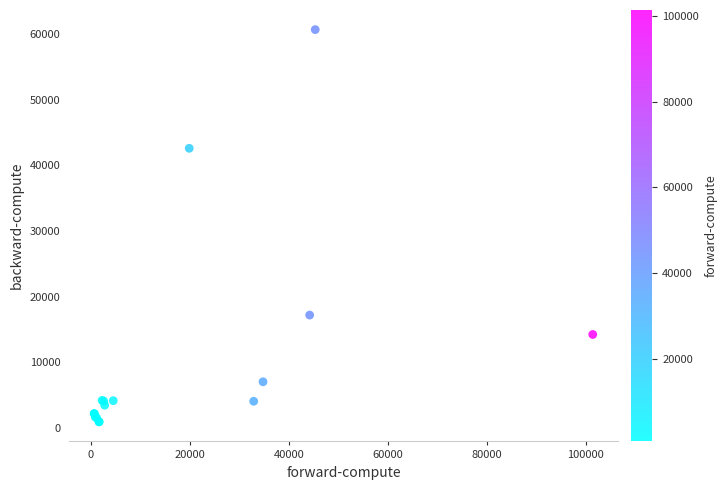

What Y value in the scatter plot is closest to 30810?

42598.4